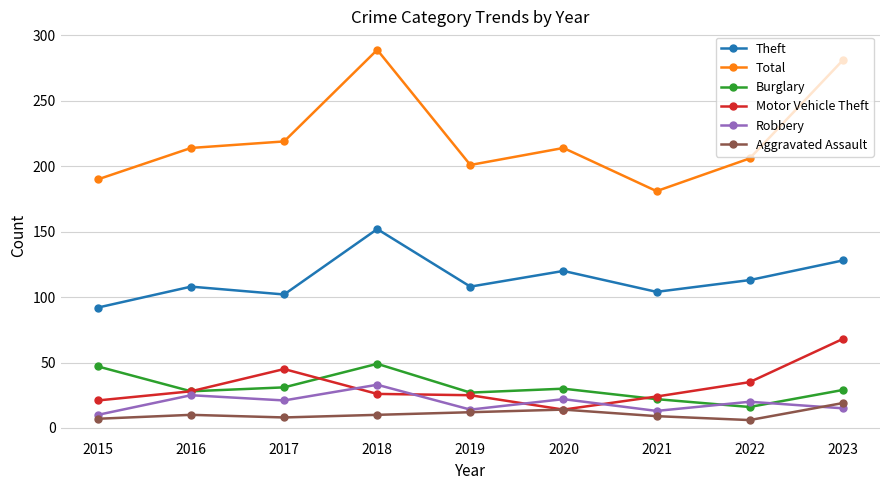

What is the difference between the maximum and minimum values in the Robbery series?

23